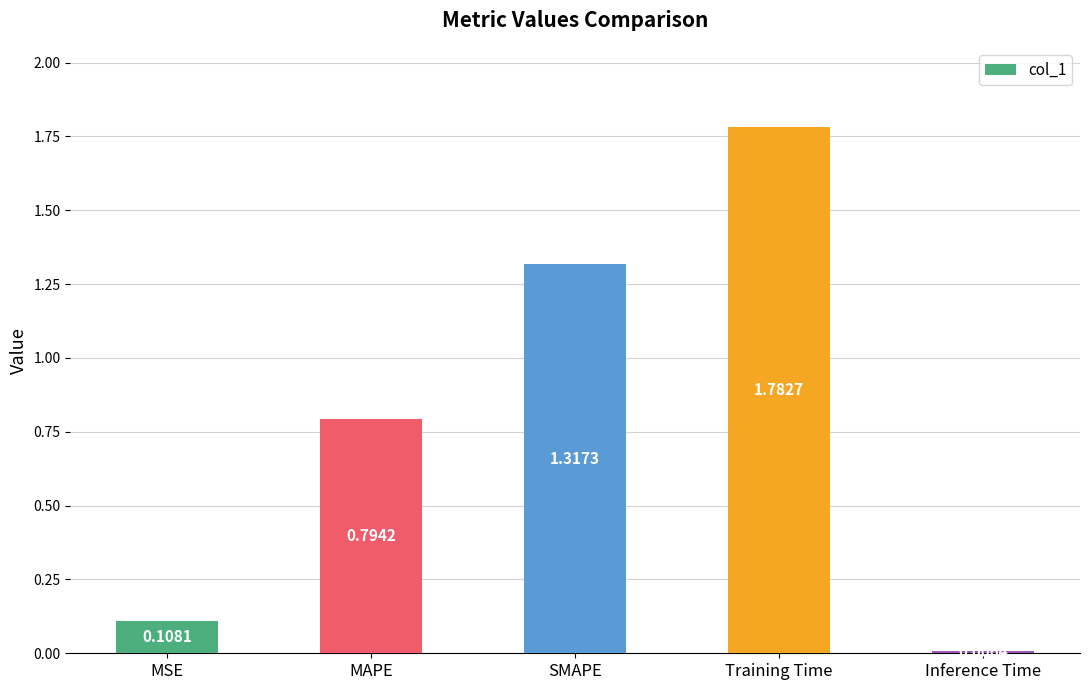

Between MAPE and MSE, which is larger?

MAPE